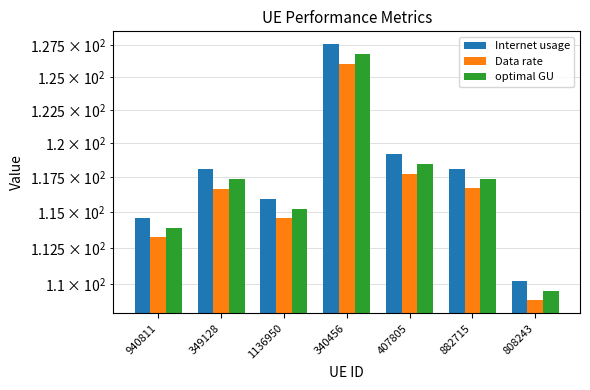

Reading left to right, transcribe all the data shown in this chart.

Internet usage: 940811=114.6	349128=118.1	1136950=115.9	340456=127.6	407805=119.2	882715=118.1	808243=110.2
Data rate: 940811=113.2	349128=116.7	1136950=114.6	340456=126.0	407805=117.8	882715=116.7	808243=108.9
optimal GU: 940811=113.9	349128=117.4	1136950=115.3	340456=126.8	407805=118.5	882715=117.4	808243=109.6